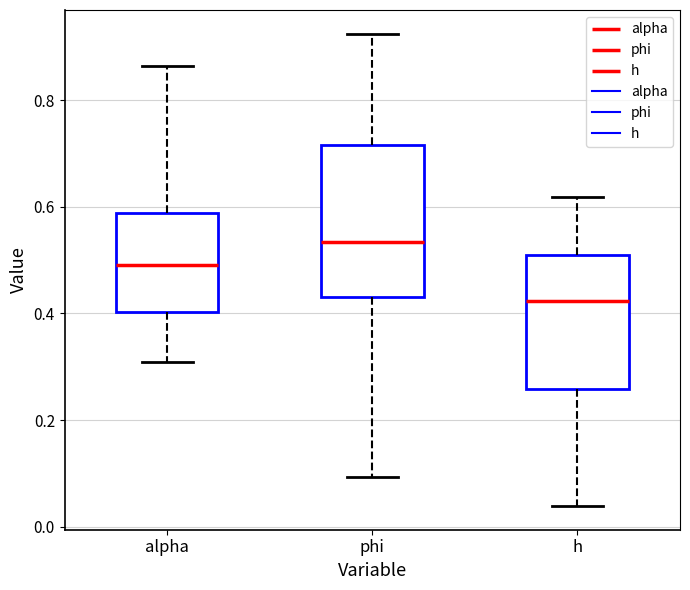

Comparing the boxes themselves (not the whiskers), which one is the tallest?

phi